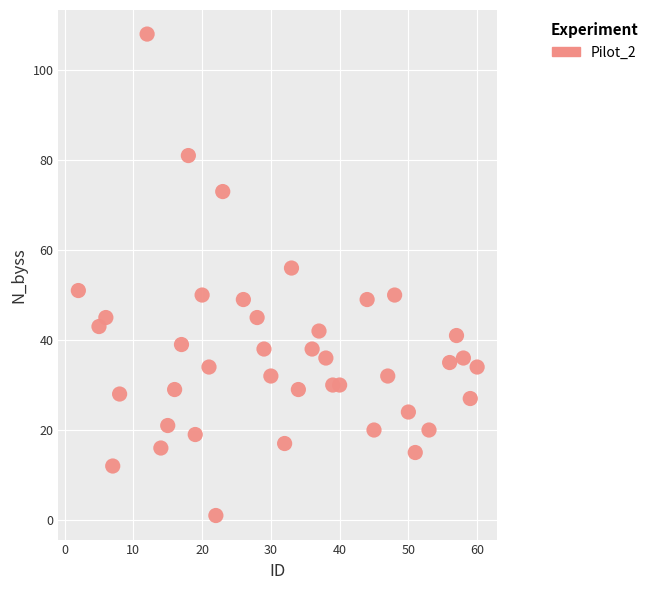

What is the range of X values (max minus min)?

58